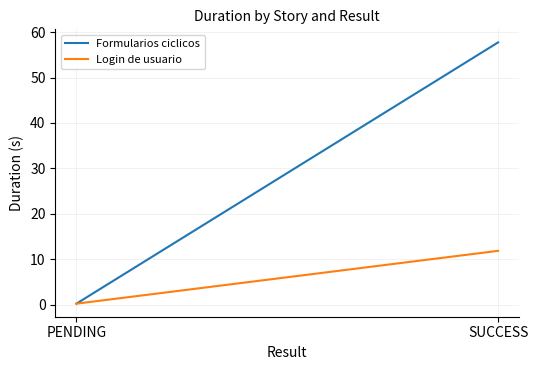

What is the sum of the Login de usuario values at SUCCESS and PENDING?

12.1